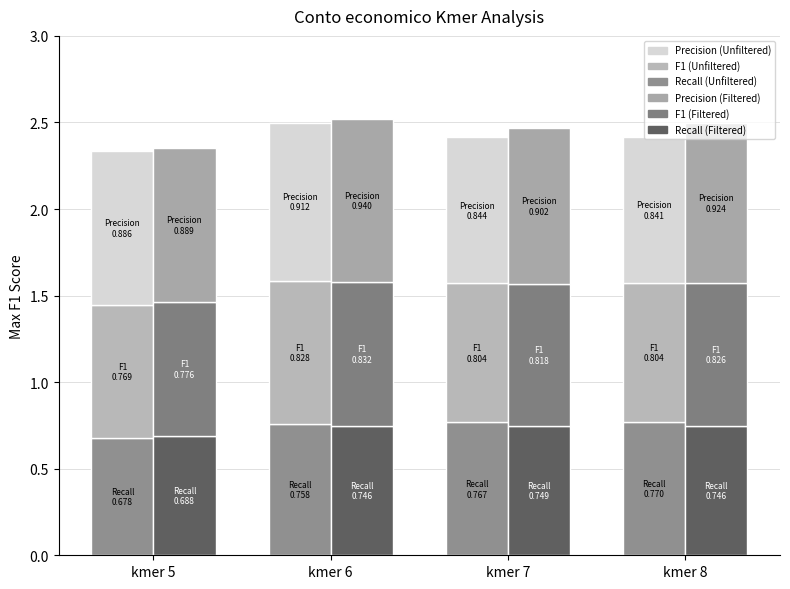

Rank the series by their maximum value, from lowest to highest.

Recall (Filtered), Recall (Unfiltered), F1 (Unfiltered), F1 (Filtered), Precision (Unfiltered), Precision (Filtered)